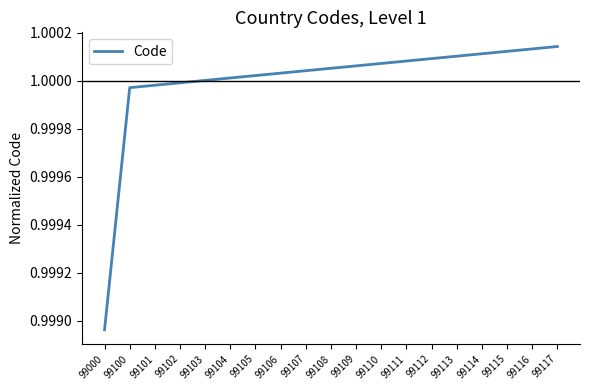

True or false: the data shows 1.0 at 99108.

True